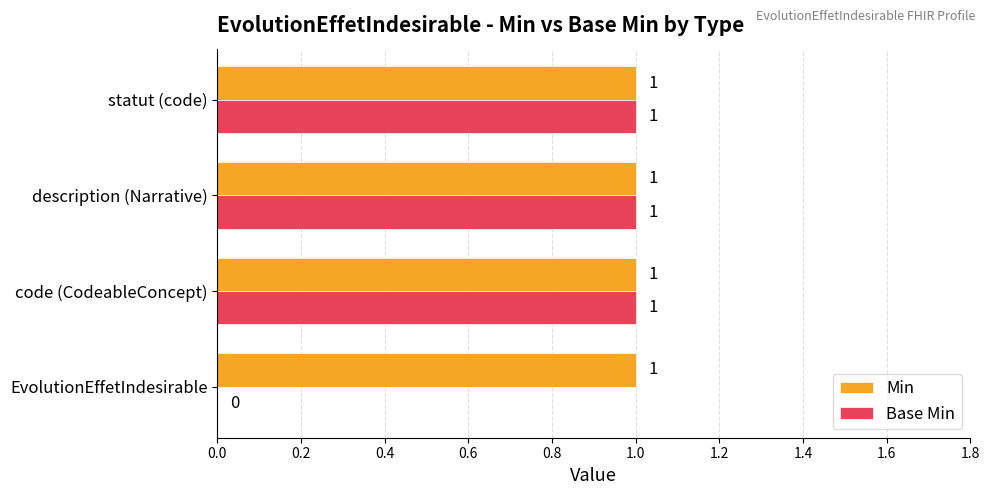

Which series has the largest total across all categories?

Min